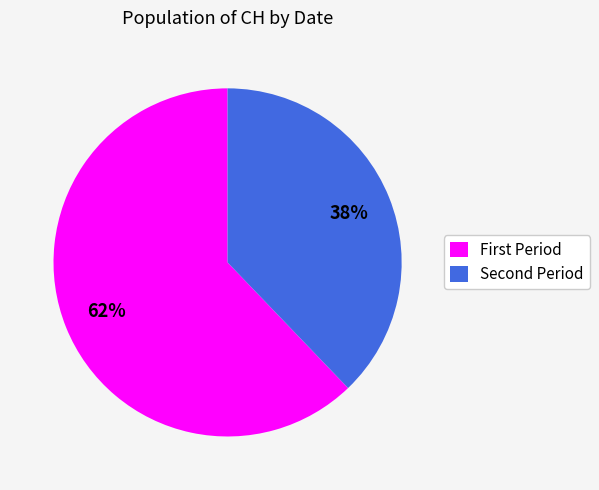

Which slice represents more than half of the pie?

First Period